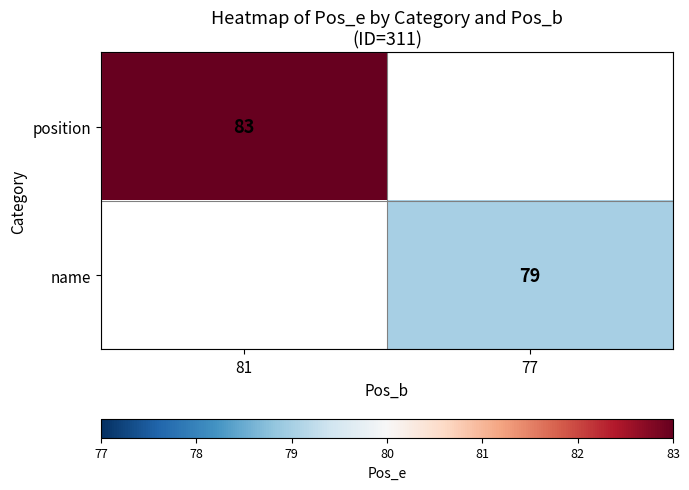

What is the minimum value shown in the chart?

79.0